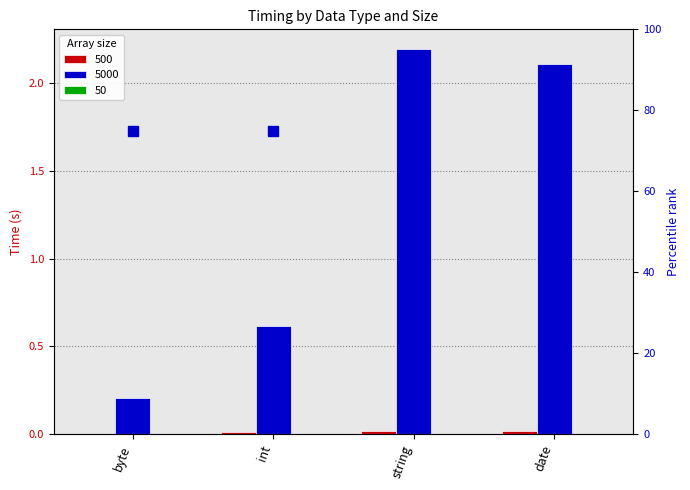

Which series changed the most between byte and date?

5000